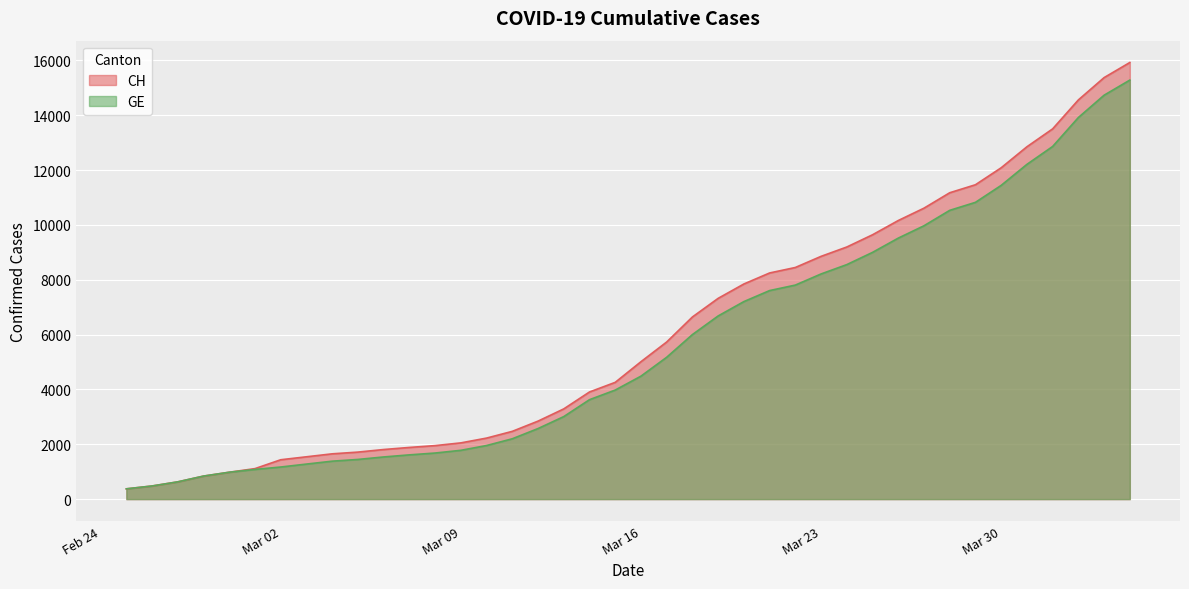

List the series in order of their overall mean, highest first.

CH, GE